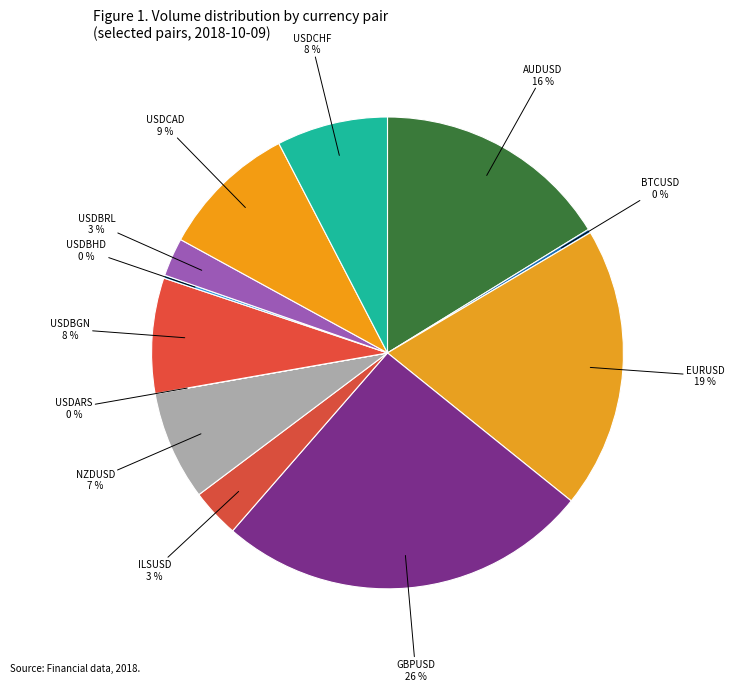

Combined, do GBPUSD and AUDUSD account for over 50%?

No